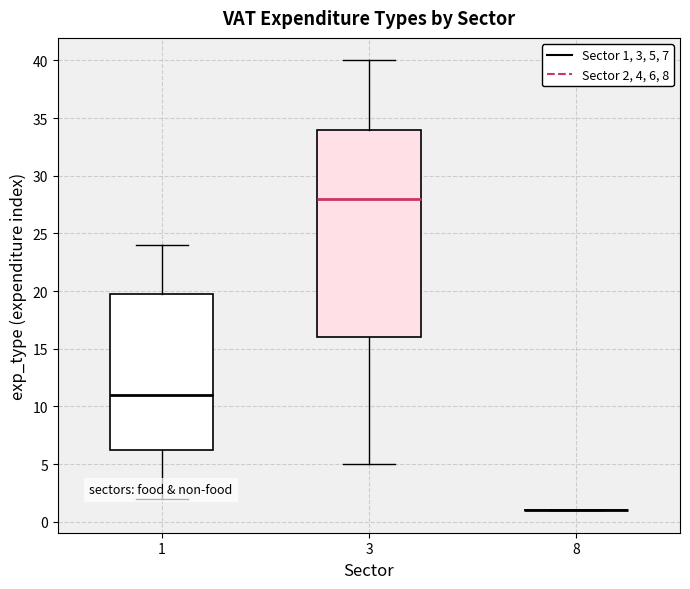

Reading left to right, read every box against the y-axis: the position of its median line, the range the box covers, and the ends of its whiskers. The values are not printed on the chart, so give them approximately, as read against the axis.

1: median 11.0, box 6.5 to 20.0, whiskers 2.0 to 24.0
3: median 28.0, box 16.0 to 34.0, whiskers 5.0 to 40.0
8: box collapsed to a line at 1.0, whiskers 1.0 to 1.0